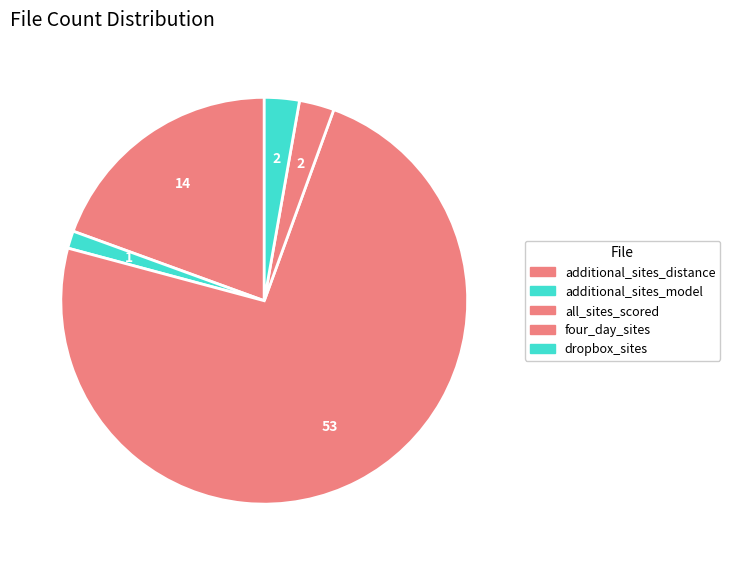

How many slices are in this pie chart?

5